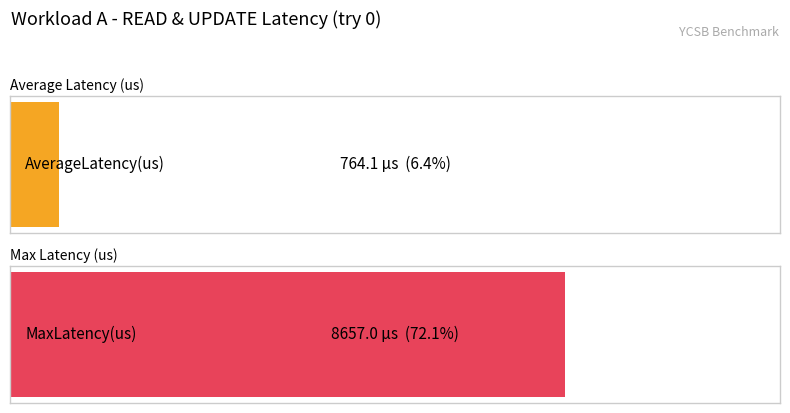

What is the average value of the AverageLatency(us) series?

764.1